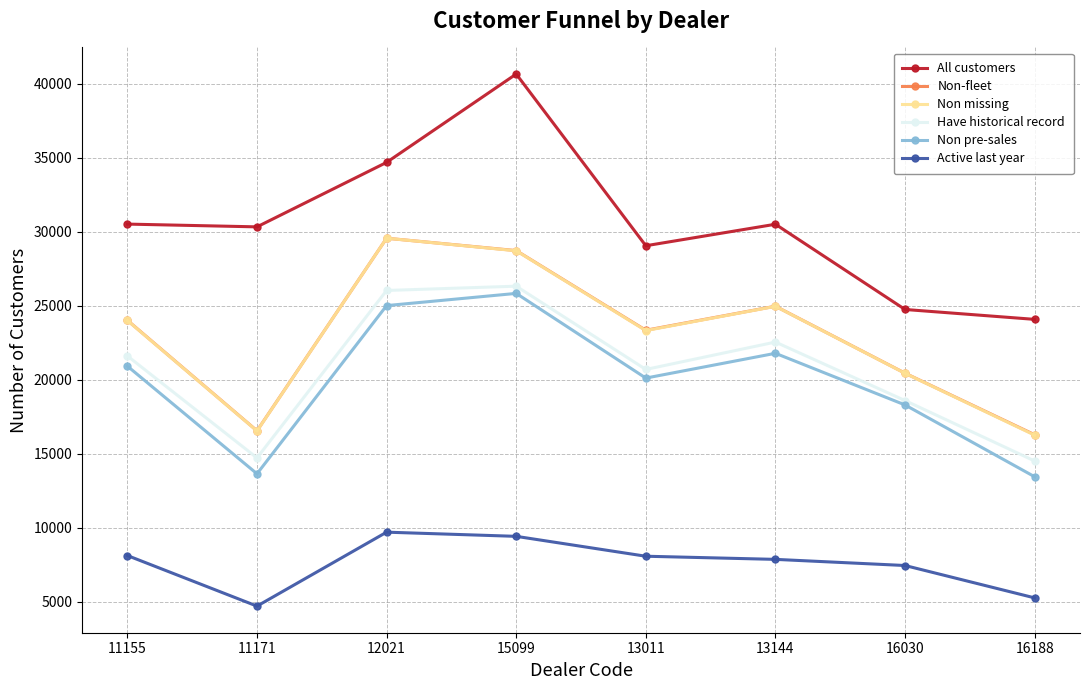

What is the value of the Active last year point at the 7th from the left?

7458